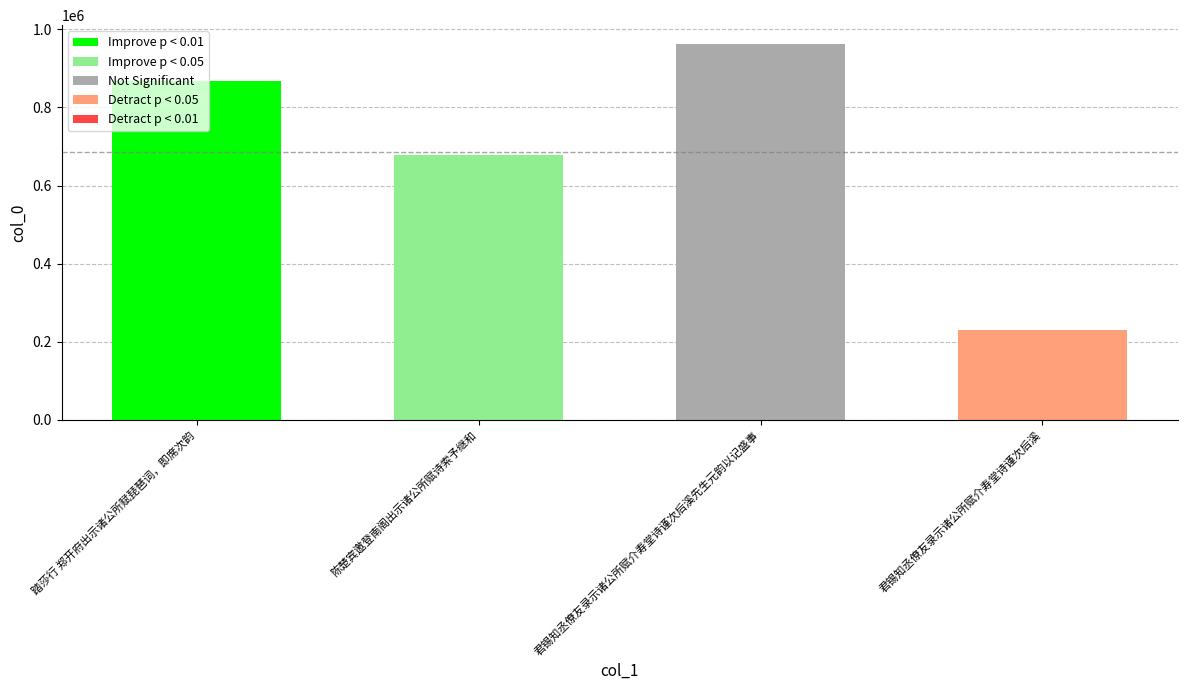

Is it true that the value at 陈楚宾邀登南阁出示诸公所赋诗索予继和 is 678027?

True